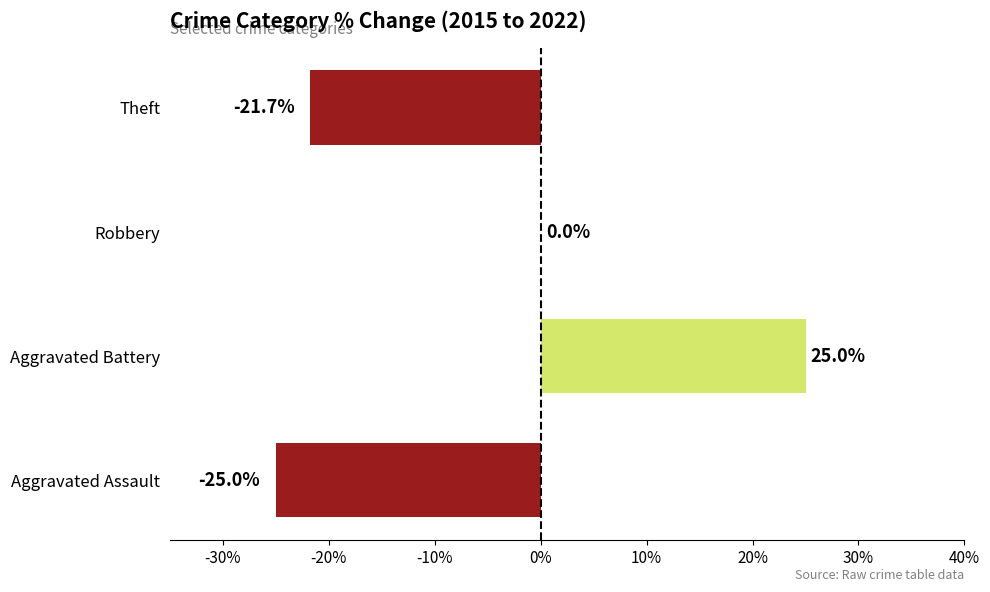

What is the sum of all values?

-21.7